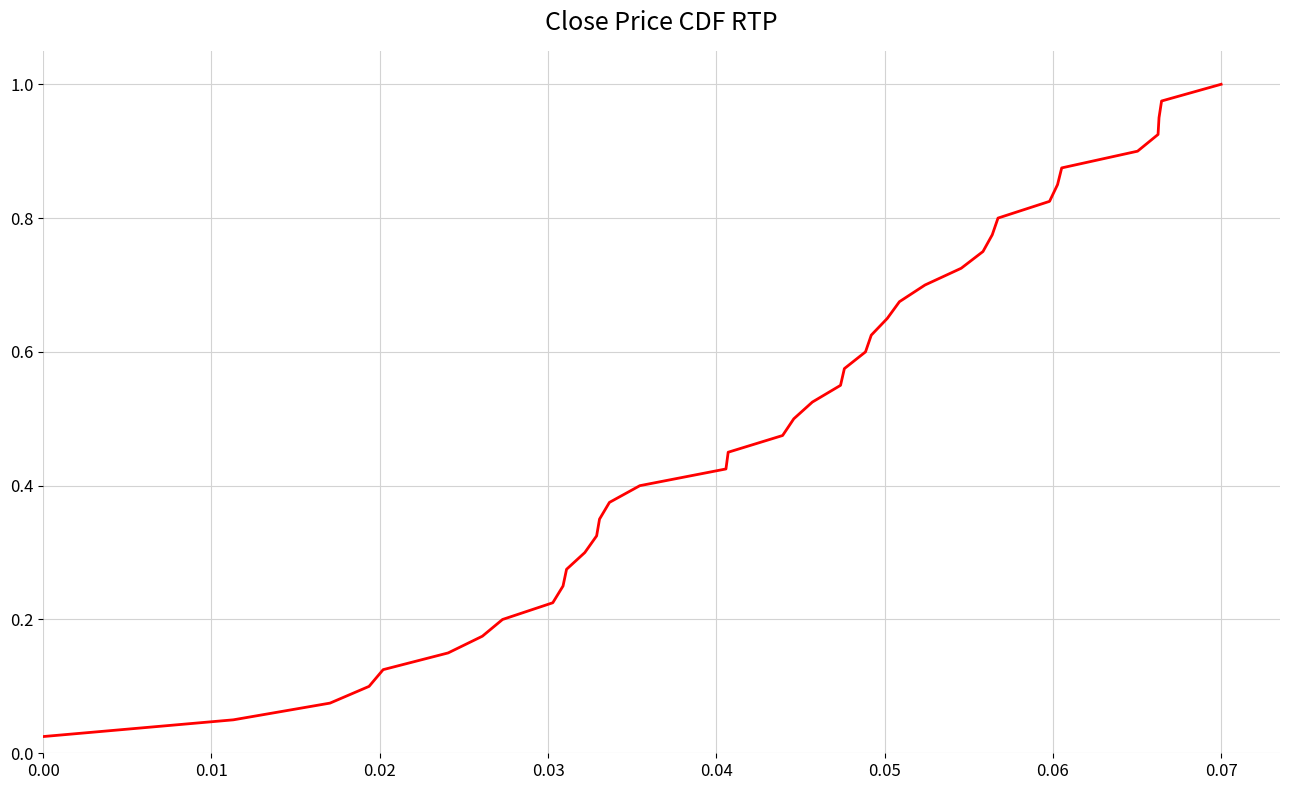

Which category has the highest value across all series?

0.07